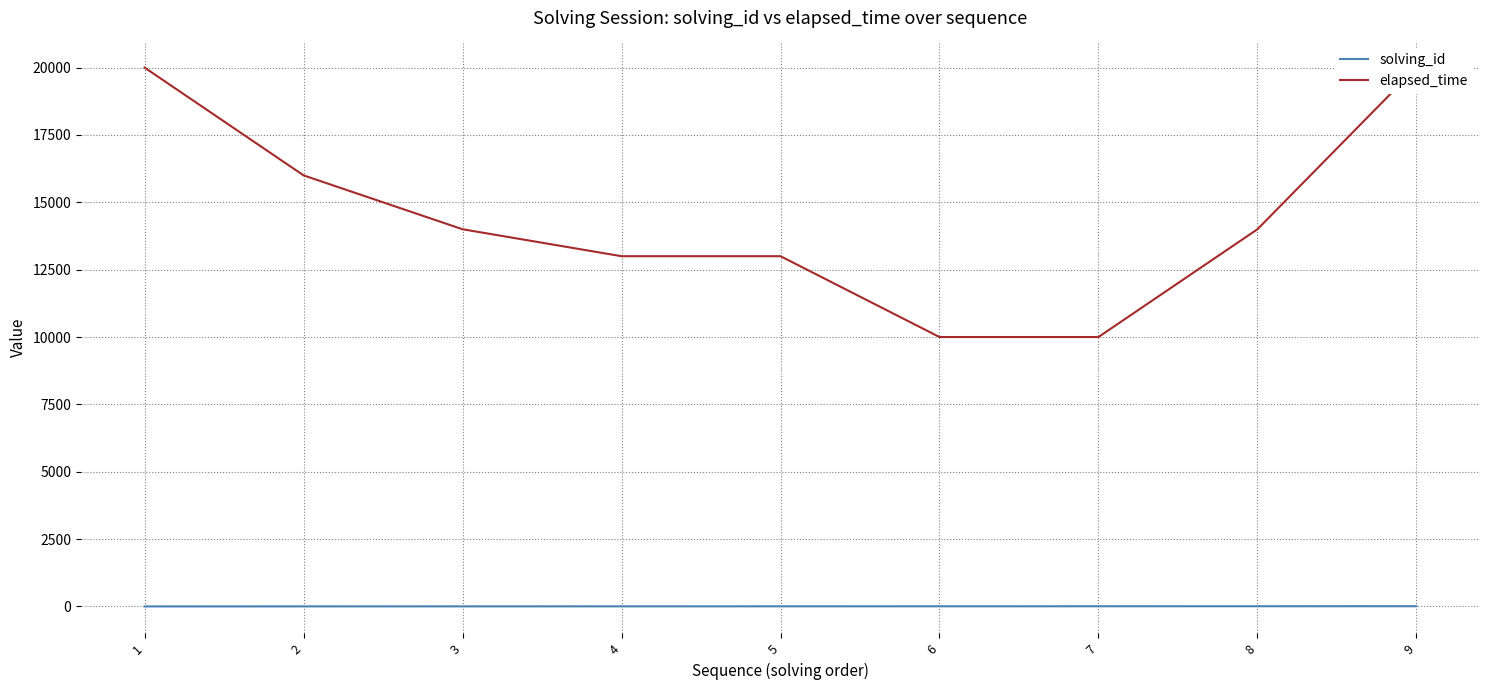

Does the chart have visible grid lines?

Yes